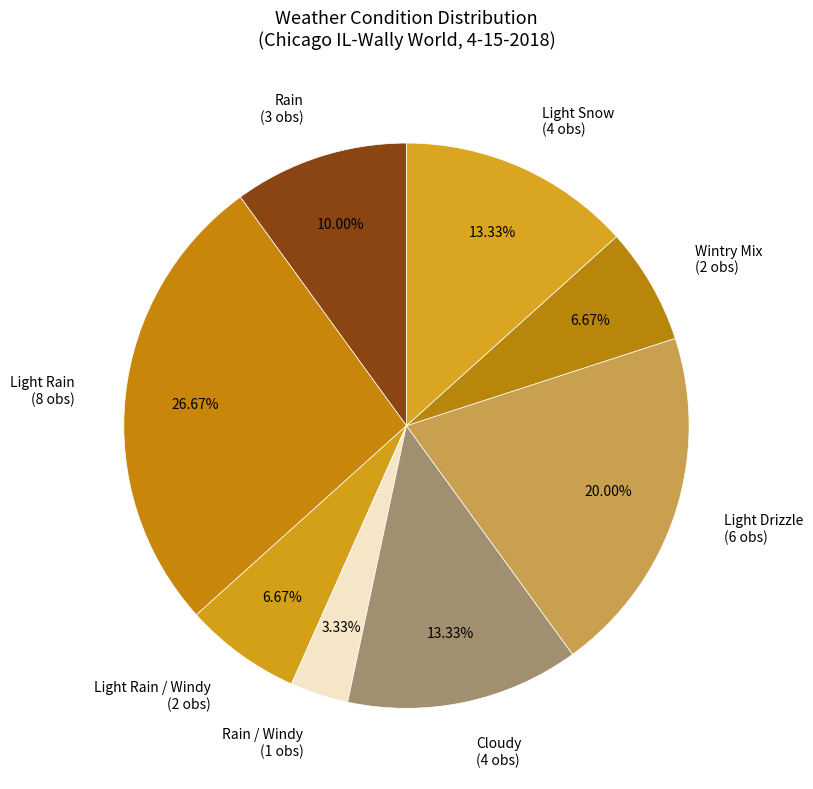

To the nearest percent, what is the average slice percentage?

12%